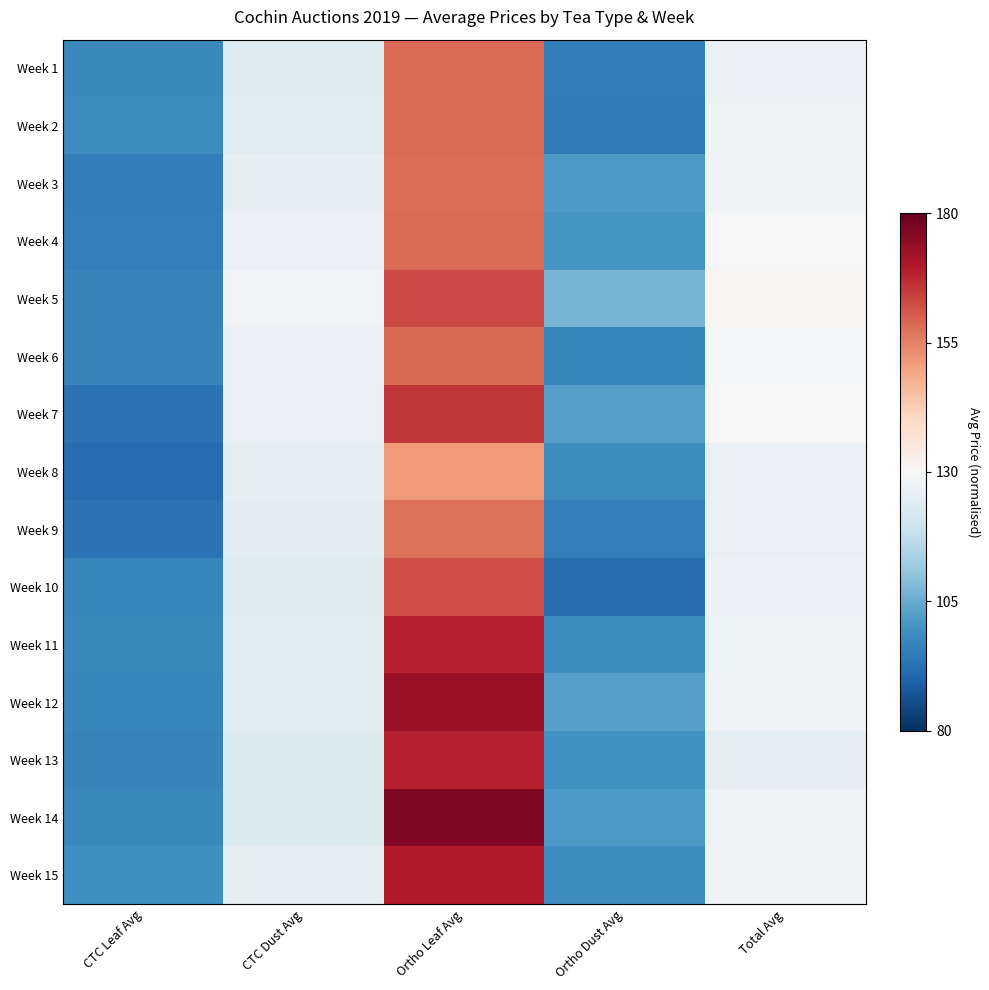

Reading left to right, extract all data points from this chart.

Week 1: CTC Leaf Avg=-0.6	CTC Dust Avg=-0.1	Ortho Leaf Avg=0.6	Ortho Dust Avg=-0.7	Total Avg=-0.1
Week 2: CTC Leaf Avg=-0.6	CTC Dust Avg=-0.1	Ortho Leaf Avg=0.6	Ortho Dust Avg=-0.7	Total Avg=-0.1
Week 3: CTC Leaf Avg=-0.7	CTC Dust Avg=-0.1	Ortho Leaf Avg=0.6	Ortho Dust Avg=-0.6	Total Avg=-0.0
Week 4: CTC Leaf Avg=-0.7	CTC Dust Avg=-0.1	Ortho Leaf Avg=0.6	Ortho Dust Avg=-0.6	Total Avg=-0.0
Week 5: CTC Leaf Avg=-0.7	CTC Dust Avg=-0.0	Ortho Leaf Avg=0.7	Ortho Dust Avg=-0.5	Total Avg=0.0
Week 6: CTC Leaf Avg=-0.7	CTC Dust Avg=-0.1	Ortho Leaf Avg=0.6	Ortho Dust Avg=-0.7	Total Avg=-0.0
Week 7: CTC Leaf Avg=-0.7	CTC Dust Avg=-0.1	Ortho Leaf Avg=0.7	Ortho Dust Avg=-0.6	Total Avg=-0.0
Week 8: CTC Leaf Avg=-0.8	CTC Dust Avg=-0.1	Ortho Leaf Avg=0.4	Ortho Dust Avg=-0.6	Total Avg=-0.1
Week 9: CTC Leaf Avg=-0.7	CTC Dust Avg=-0.1	Ortho Leaf Avg=0.5	Ortho Dust Avg=-0.7	Total Avg=-0.1
Week 10: CTC Leaf Avg=-0.7	CTC Dust Avg=-0.1	Ortho Leaf Avg=0.6	Ortho Dust Avg=-0.8	Total Avg=-0.1
Week 11: CTC Leaf Avg=-0.6	CTC Dust Avg=-0.1	Ortho Leaf Avg=0.8	Ortho Dust Avg=-0.6	Total Avg=-0.0
Week 12: CTC Leaf Avg=-0.6	CTC Dust Avg=-0.1	Ortho Leaf Avg=0.9	Ortho Dust Avg=-0.6	Total Avg=-0.0
Week 13: CTC Leaf Avg=-0.7	CTC Dust Avg=-0.1	Ortho Leaf Avg=0.8	Ortho Dust Avg=-0.6	Total Avg=-0.1
Week 14: CTC Leaf Avg=-0.6	CTC Dust Avg=-0.1	Ortho Leaf Avg=0.9	Ortho Dust Avg=-0.6	Total Avg=-0.0
Week 15: CTC Leaf Avg=-0.6	CTC Dust Avg=-0.1	Ortho Leaf Avg=0.8	Ortho Dust Avg=-0.6	Total Avg=-0.0